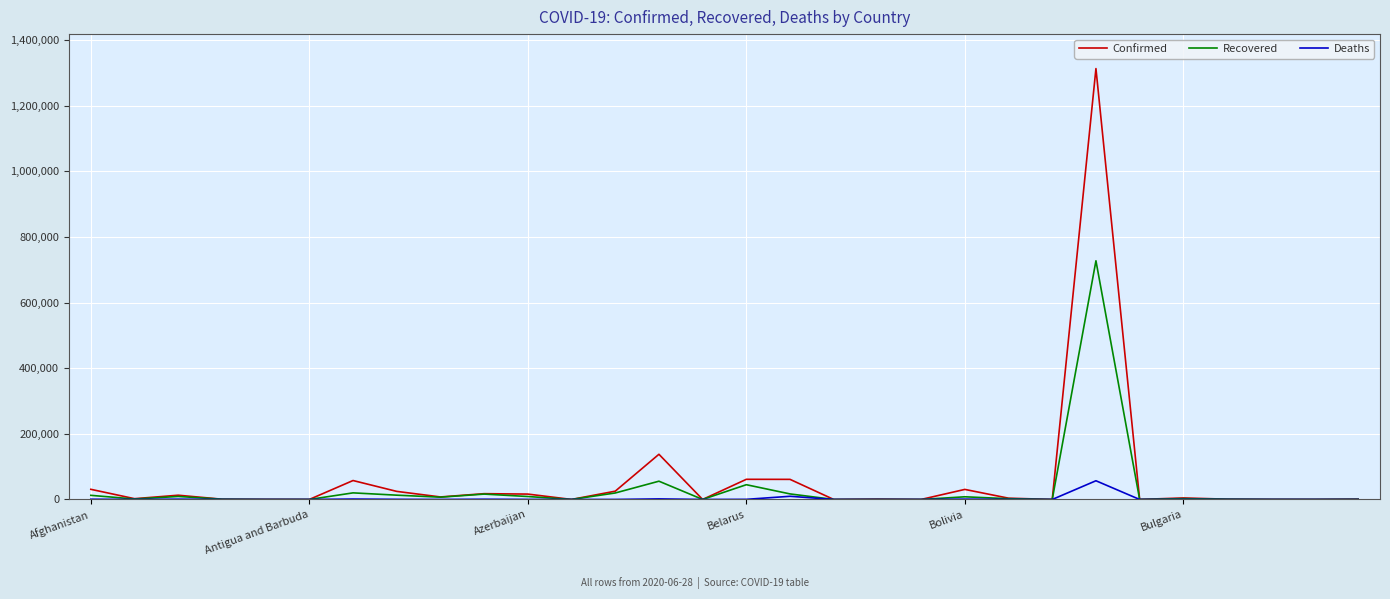

How many lines are shown in the chart?

3